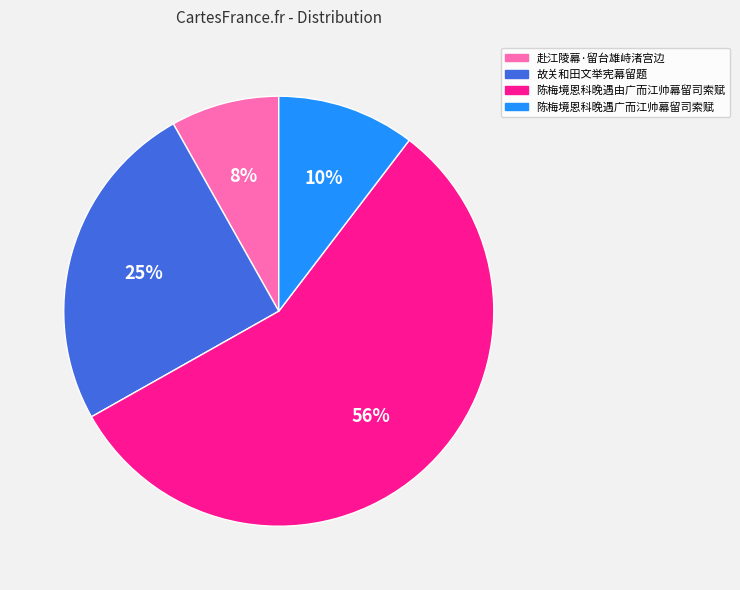

Which category has the smallest portion of the pie?

赴江陵幕·留台雄峙渚宫边